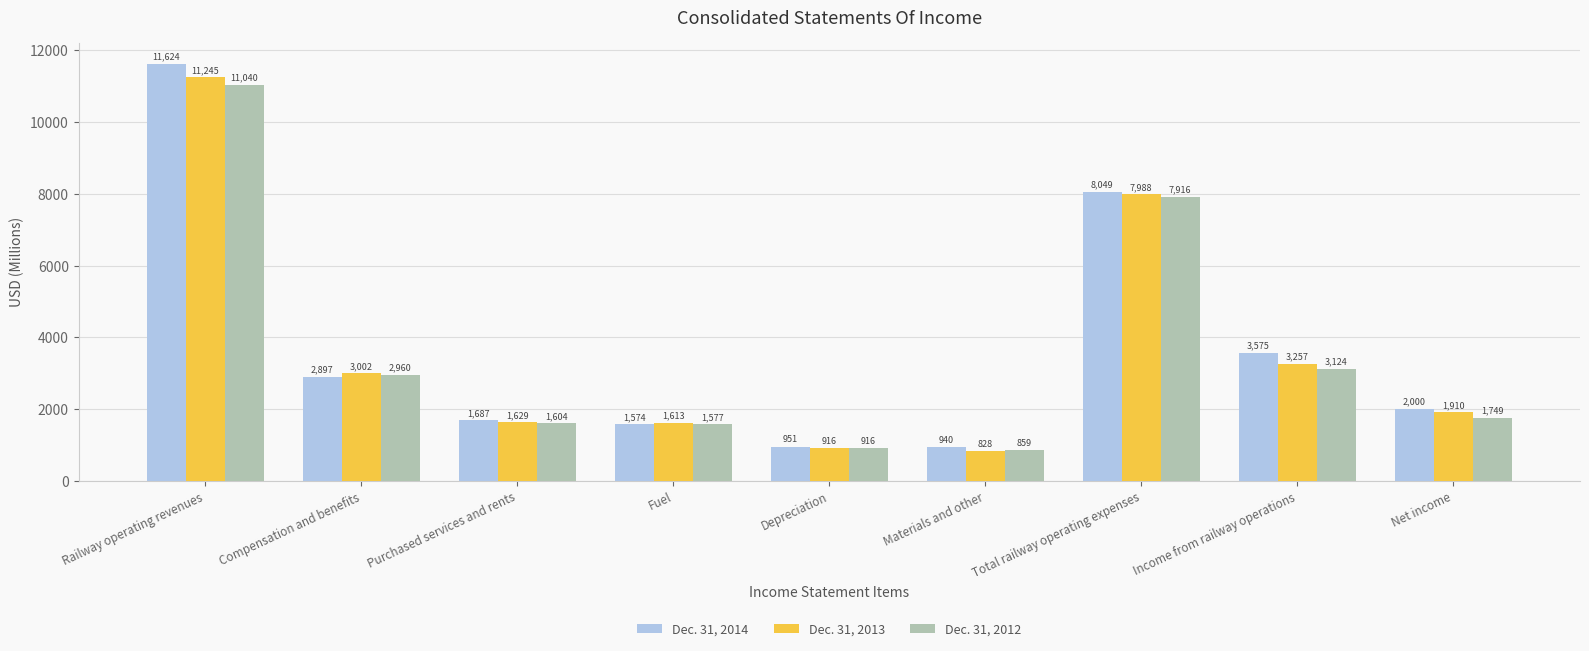

What is the maximum value shown in the chart?

11624